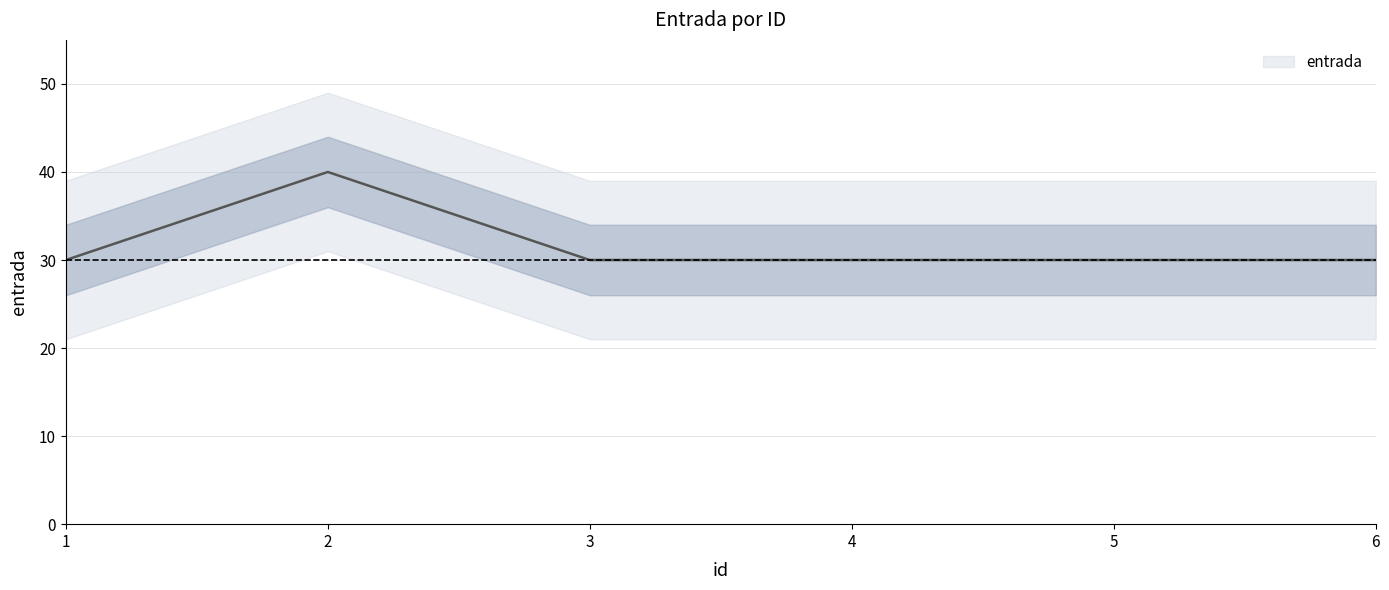

What is the change in value from 2 to 5?

-10